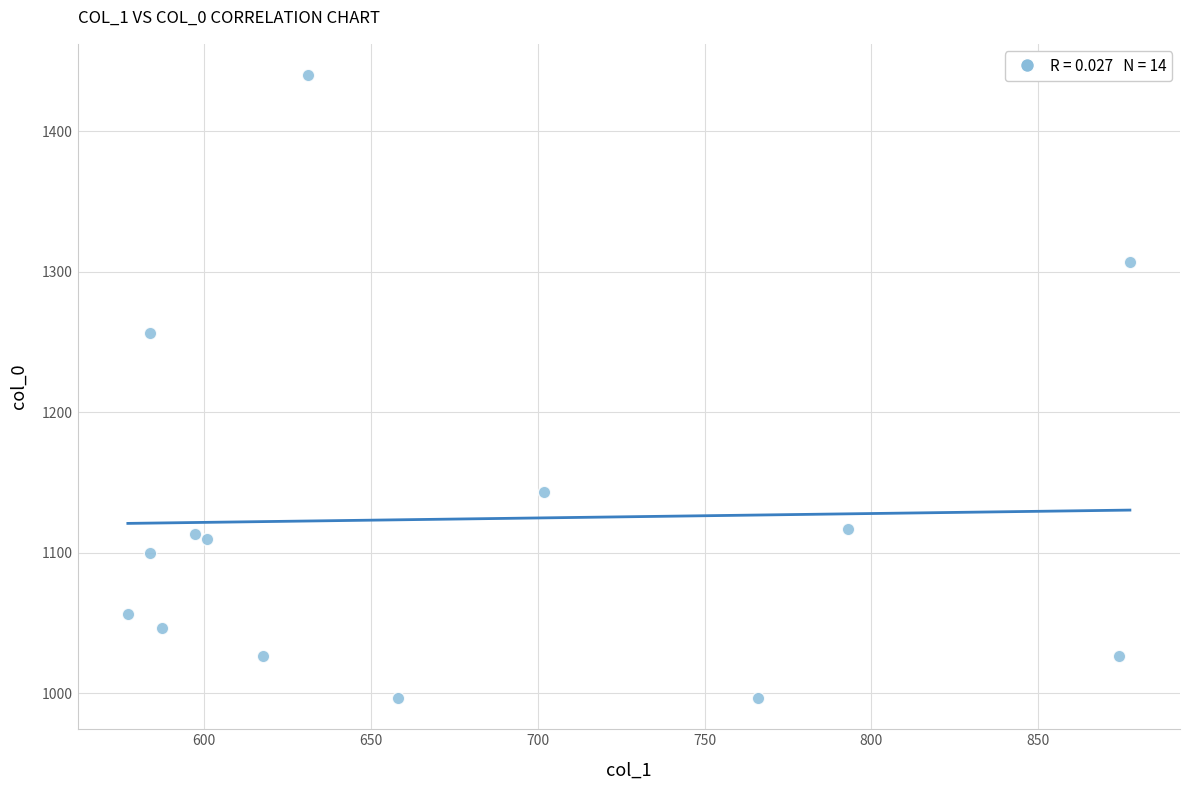

What is the range of Y values (max minus min)?

443.3